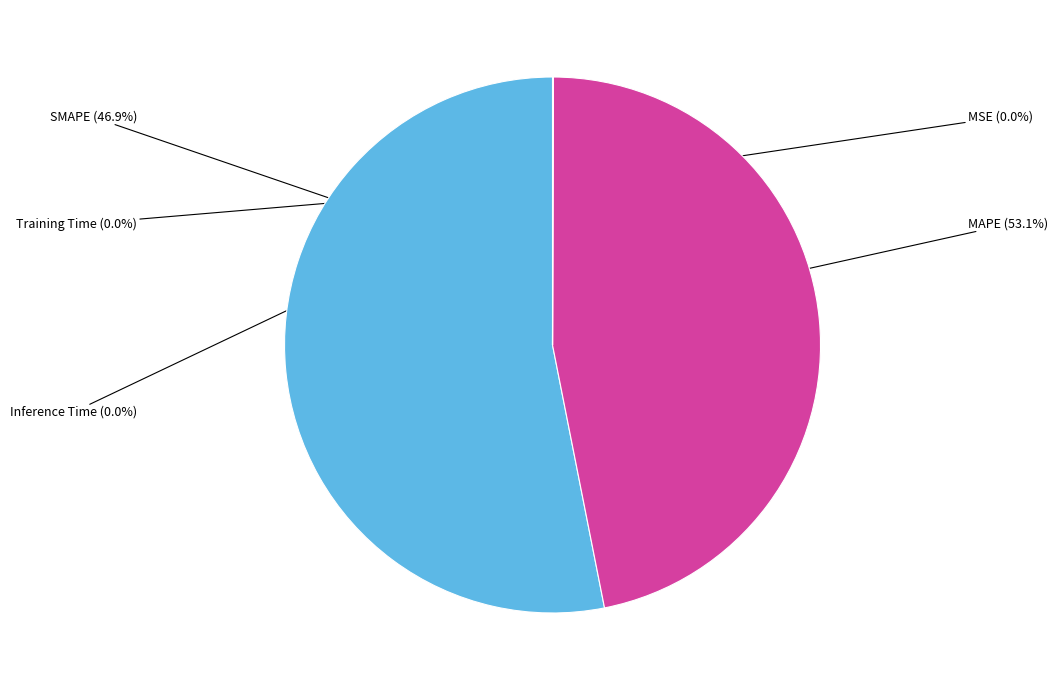

What percentage do SMAPE and MAPE together represent?

100.0%